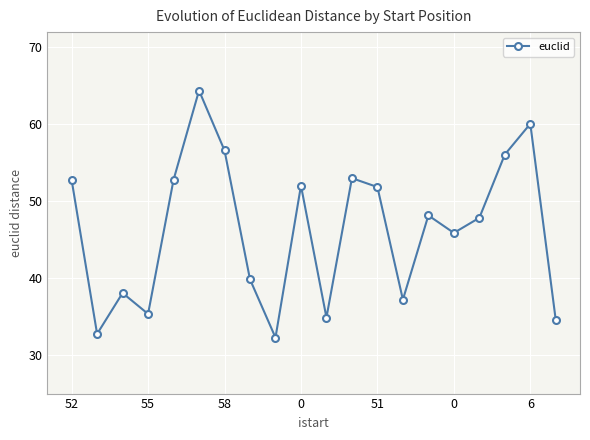

How many points are lower than both their immediate neighbors (excluding endpoints)?

6